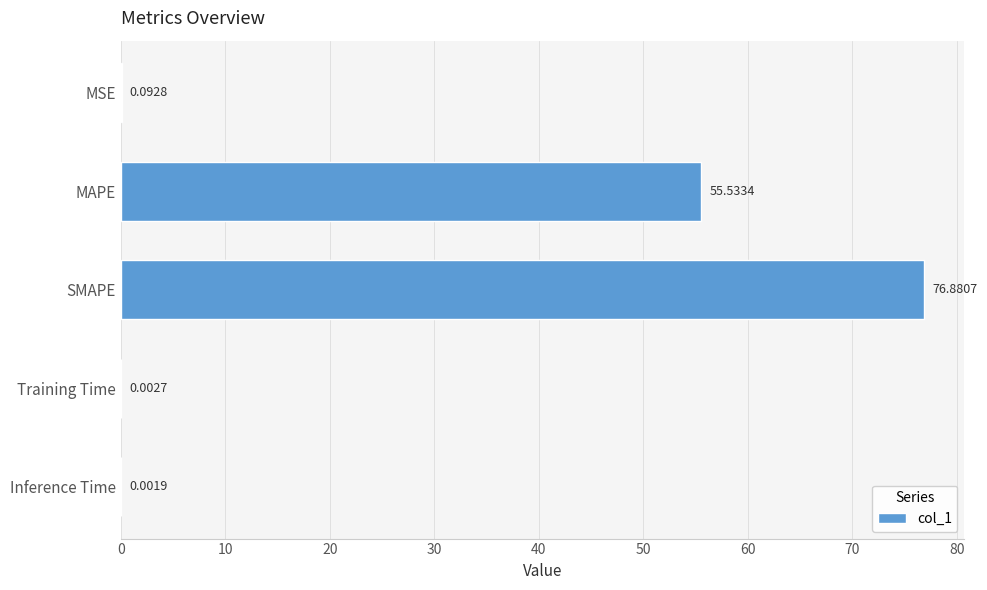

At which label is the value closest to 38?

MAPE